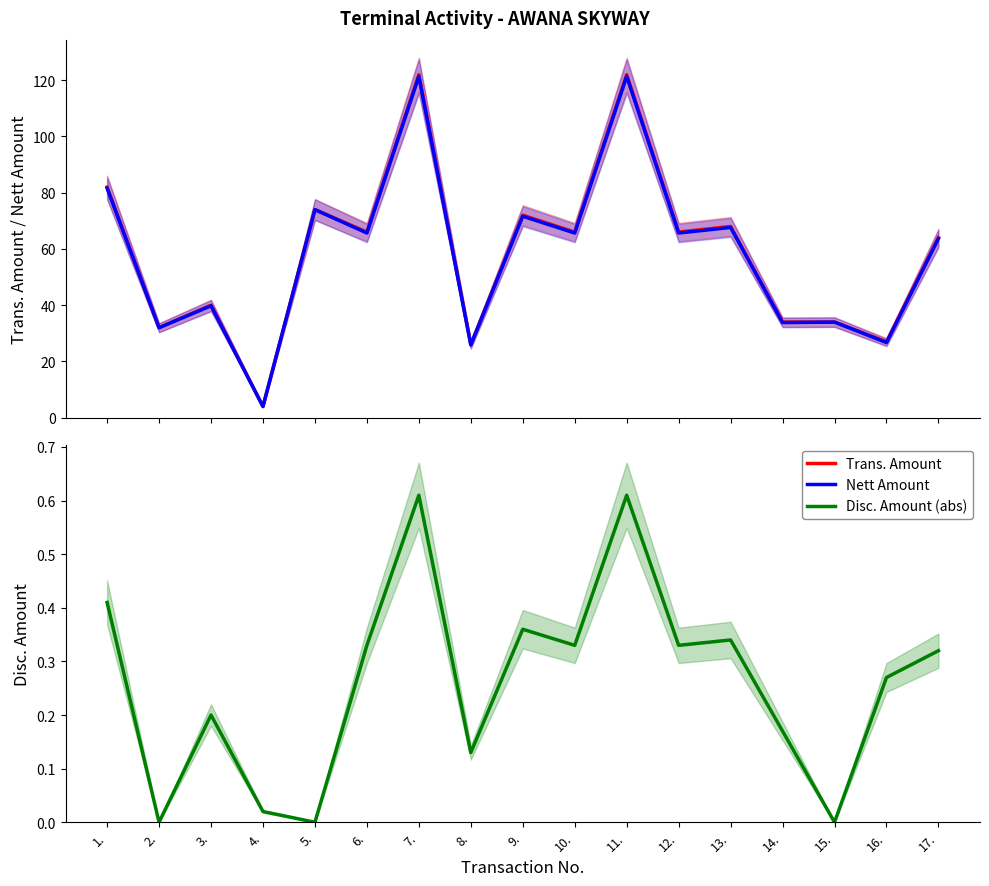

What is the difference between the Disc. Amount (abs) values at 9. and 4.?

0.3